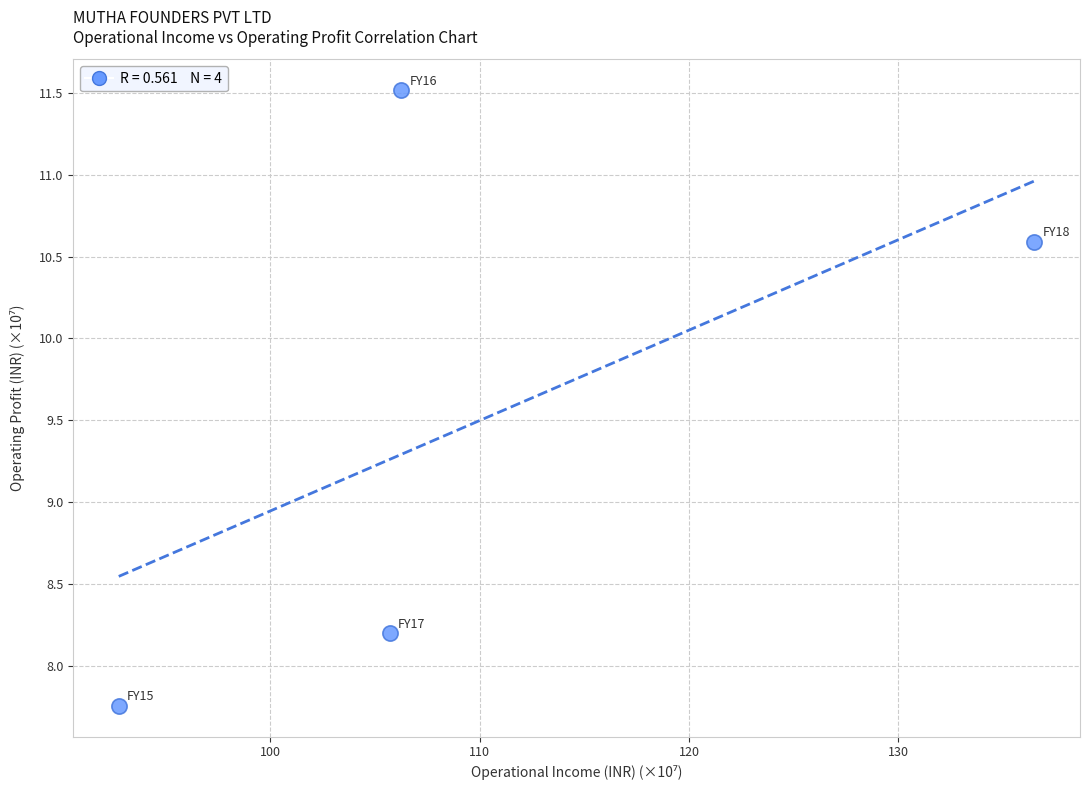

What is the range of Y values (max minus min)?

3.8